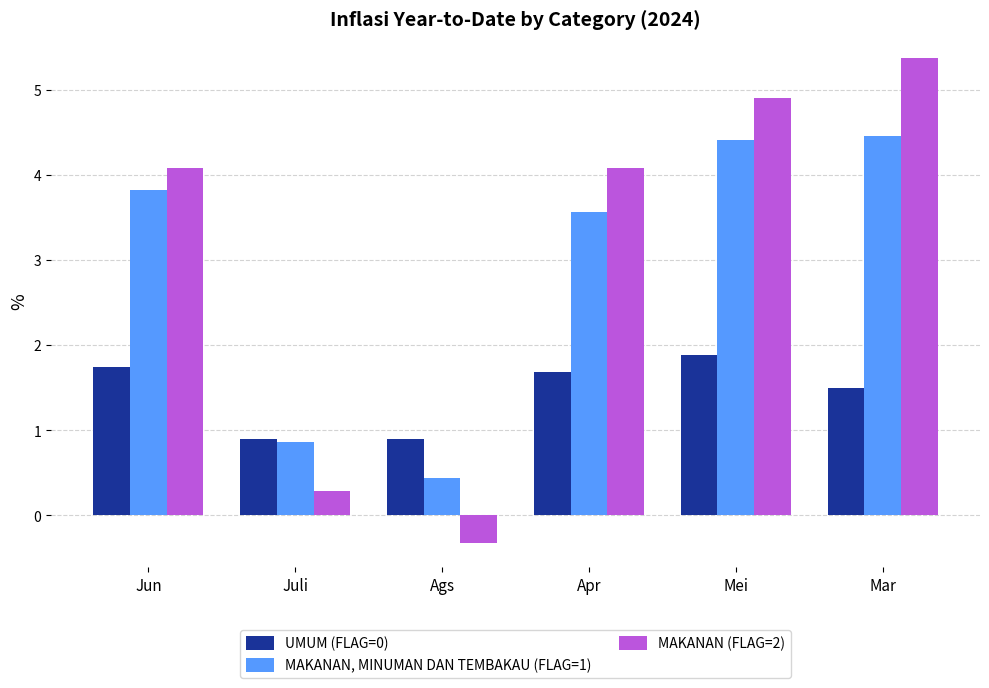

Reading left to right, transcribe all the data shown in this chart.

UMUM (FLAG=0): Jun=1.7	Juli=0.9	Ags=0.9	Apr=1.7	Mei=1.9	Mar=1.5
MAKANAN, MINUMAN DAN TEMBAKAU (FLAG=1): Jun=3.8	Juli=0.9	Ags=0.4	Apr=3.6	Mei=4.4	Mar=4.5
MAKANAN (FLAG=2): Jun=4.1	Juli=0.3	Ags=-0.3	Apr=4.1	Mei=4.9	Mar=5.4